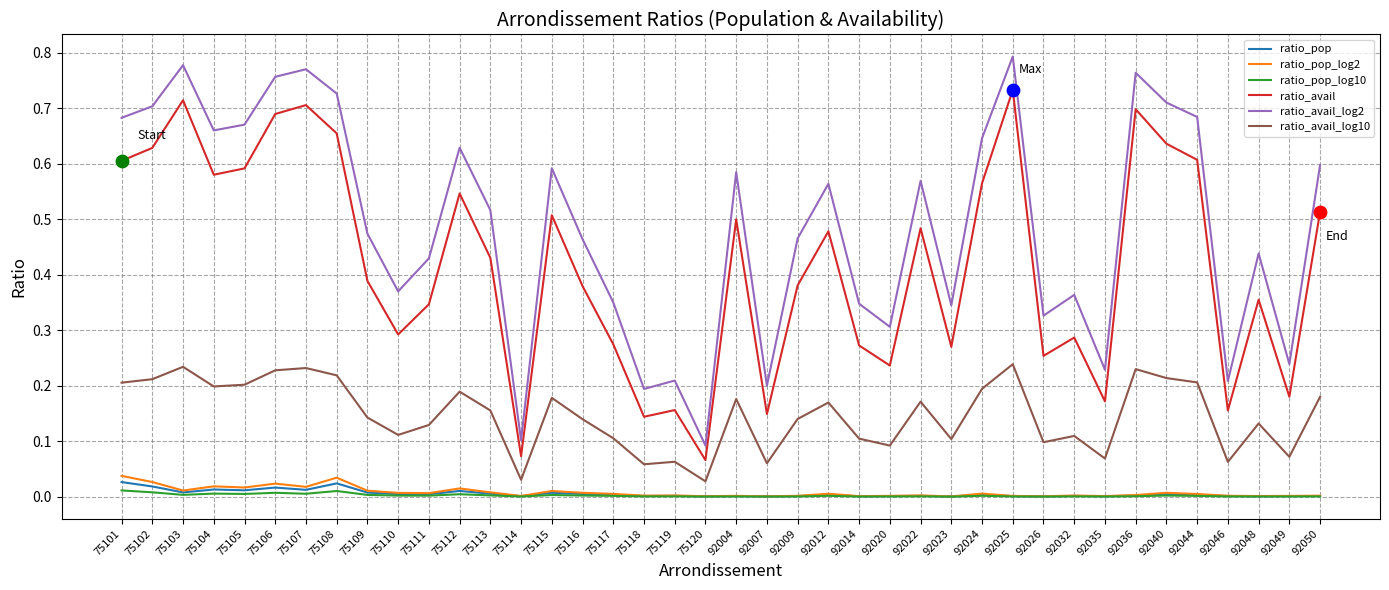

What are all the series names shown in the legend?

ratio_pop, ratio_pop_log2, ratio_pop_log10, ratio_avail, ratio_avail_log2, ratio_avail_log10